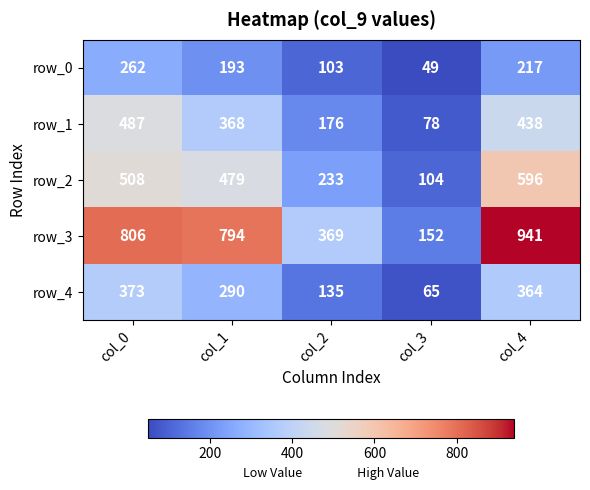

At which label does row_1 first exceed 368?

col_0